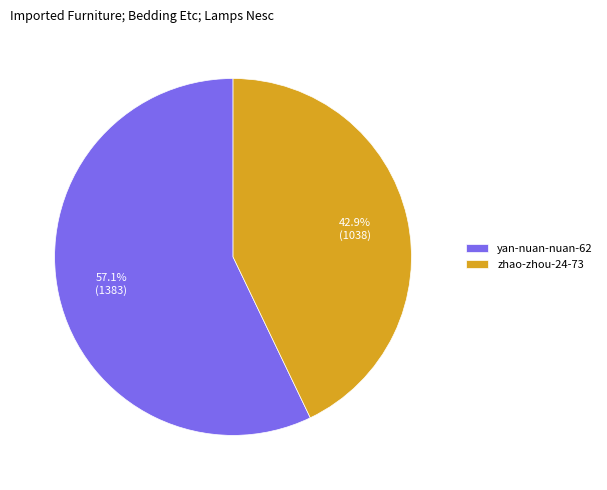

To the nearest percent, what portion does zhao-zhou-24-73 represent?

43%